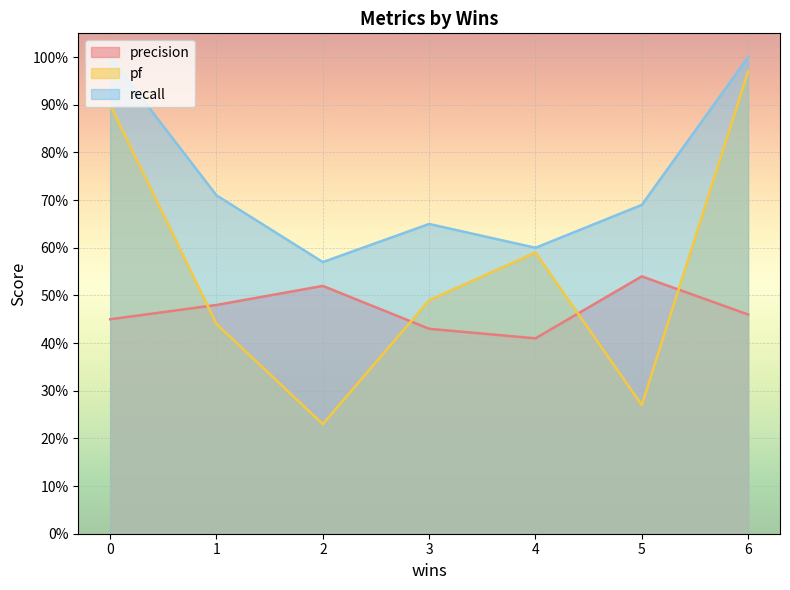

At which category does precision reach its first local peak?

2